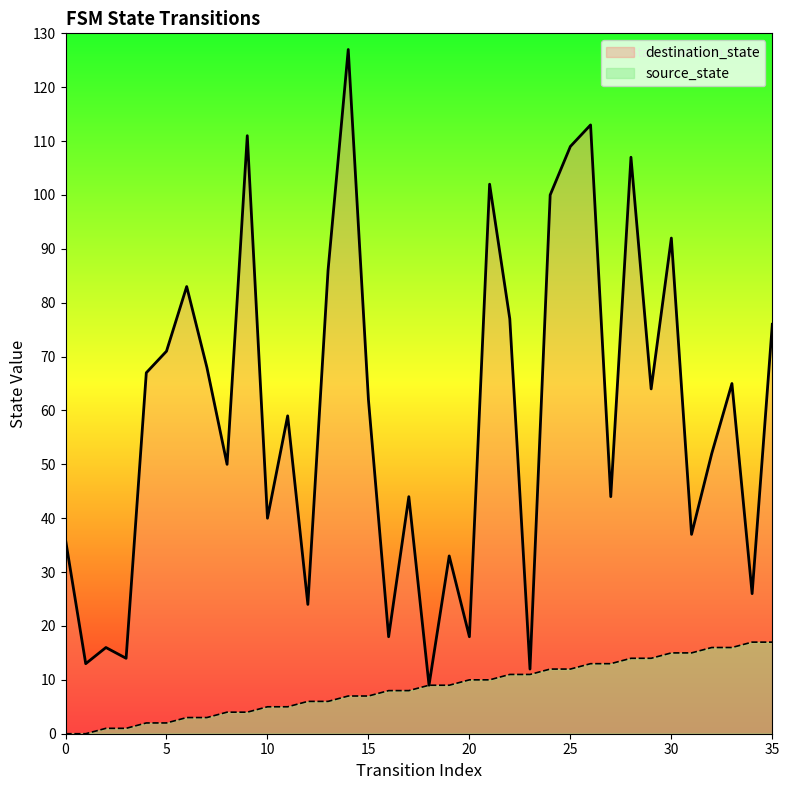

Which series has the widest spread of values?

destination_state